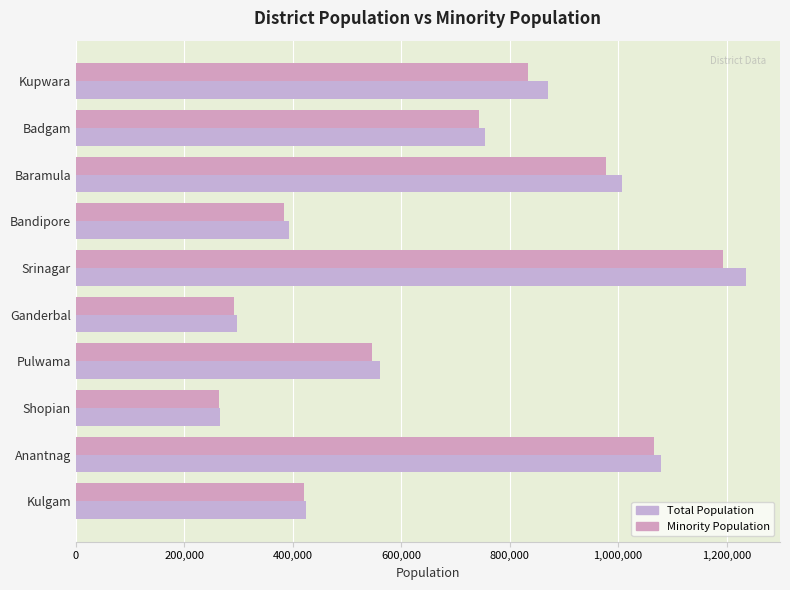

List the labels in order of Minority Population value, largest first.

Srinagar, Anantnag, Baramula, Kupwara, Badgam, Pulwama, Kulgam, Bandipore, Ganderbal, Shopian